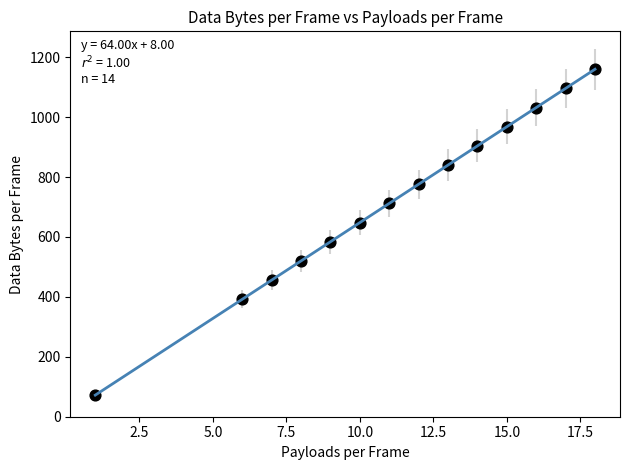

What is the range of X values (max minus min)?

17